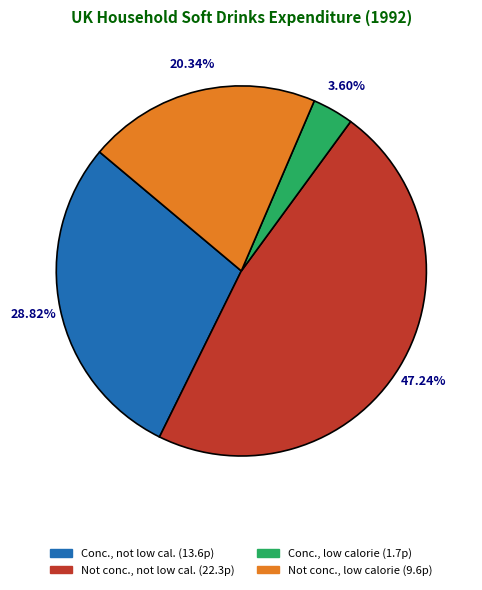

Is there a majority slice in this chart?

No